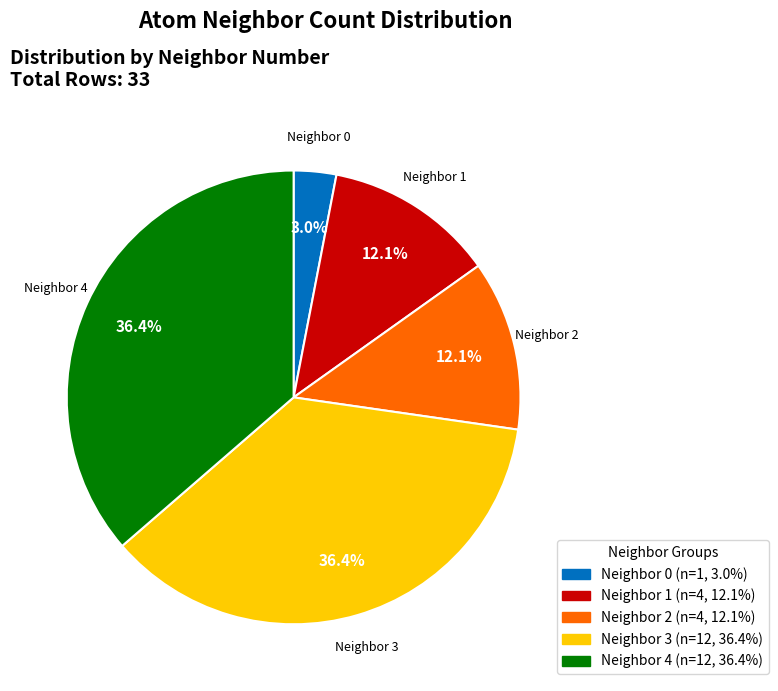

Is there a majority slice in this chart?

No